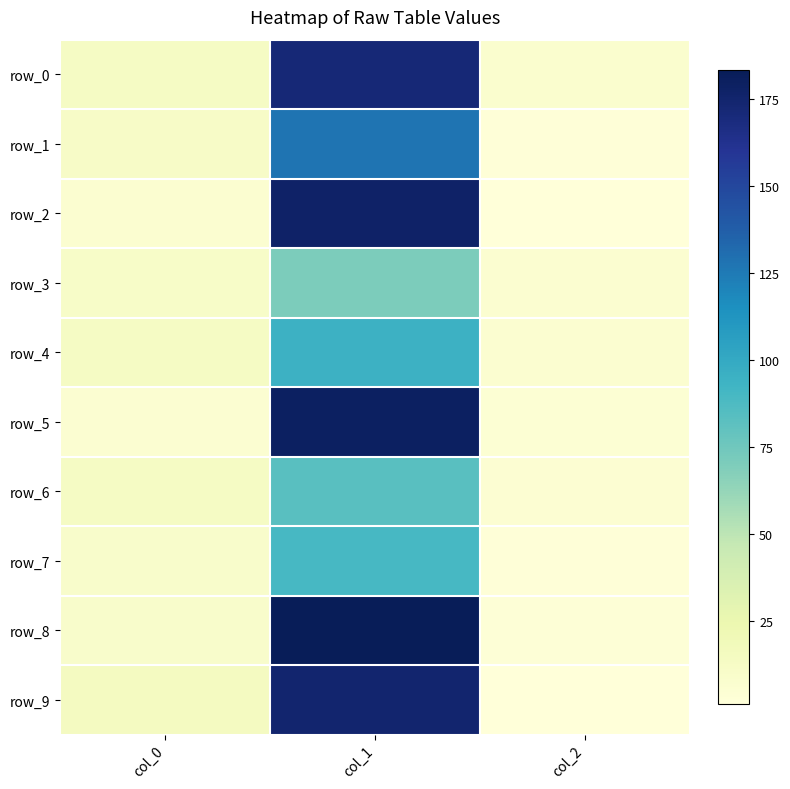

Is it true that row_6 equals 12.5 at col_0?

True